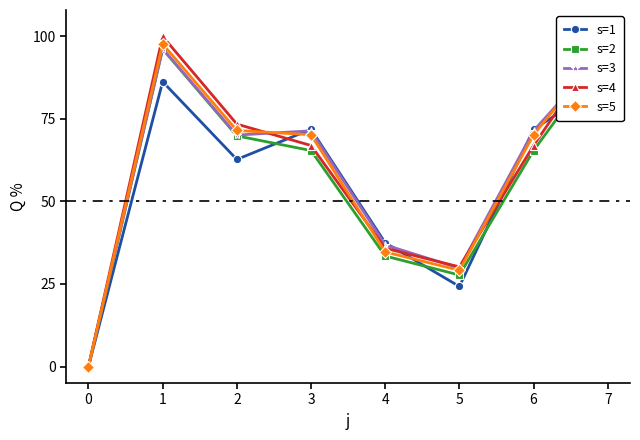

In s=4, how many points are higher than both neighbors (excluding endpoints)?

1